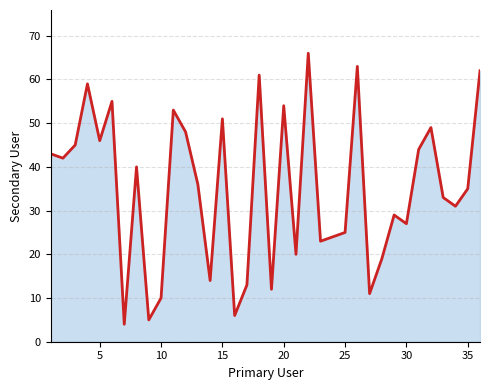

The chart shows a value of 35 at 35. True or false?

True